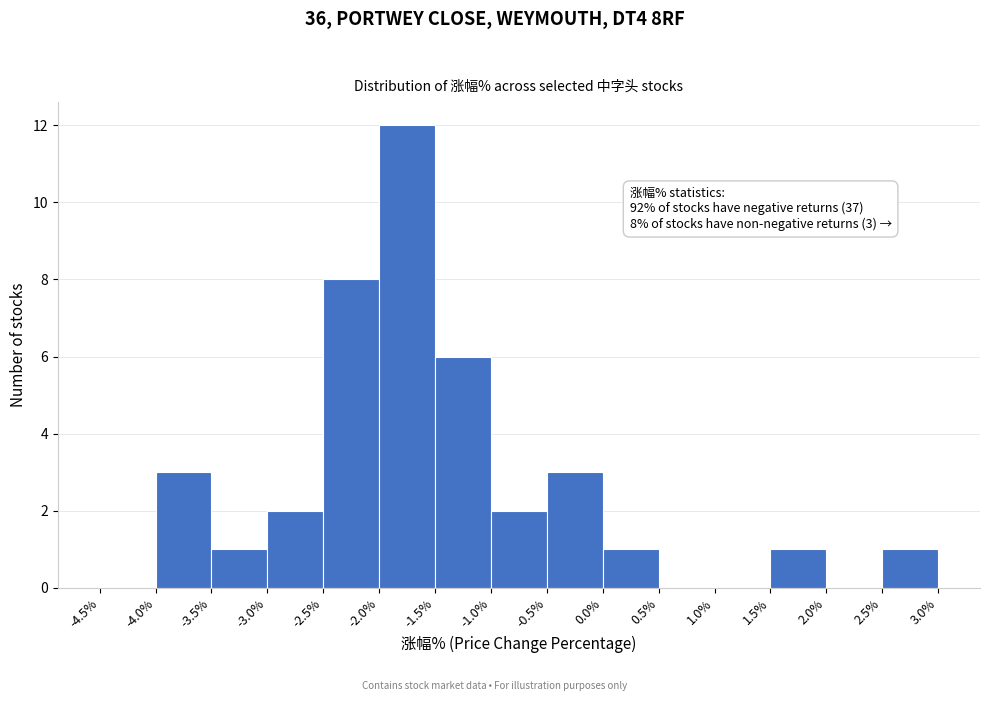

Which range on the x-axis has the tallest bar?

-2.0% to -1.5%